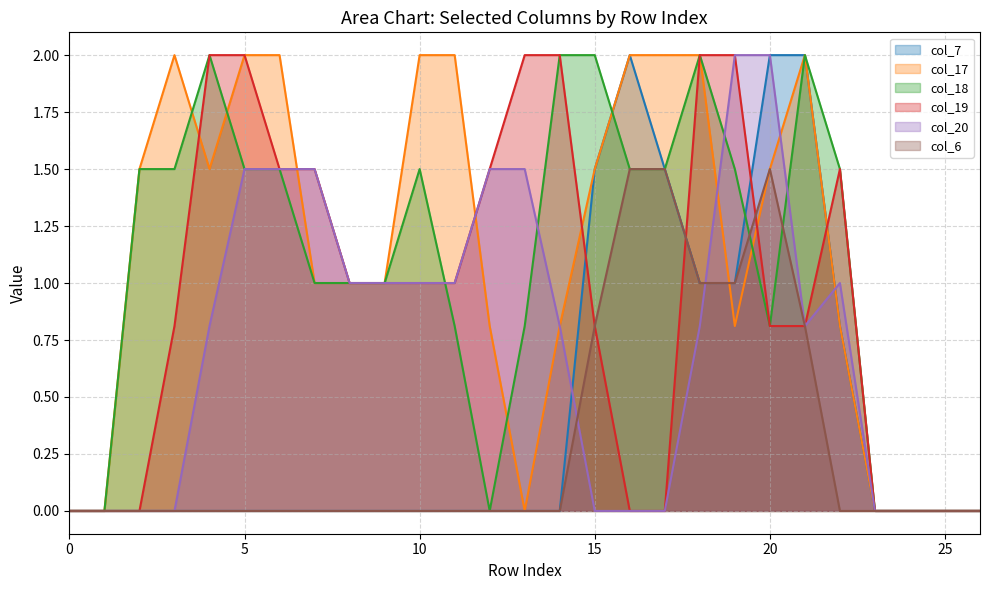

At which label does col_18 first exceed 1?

2